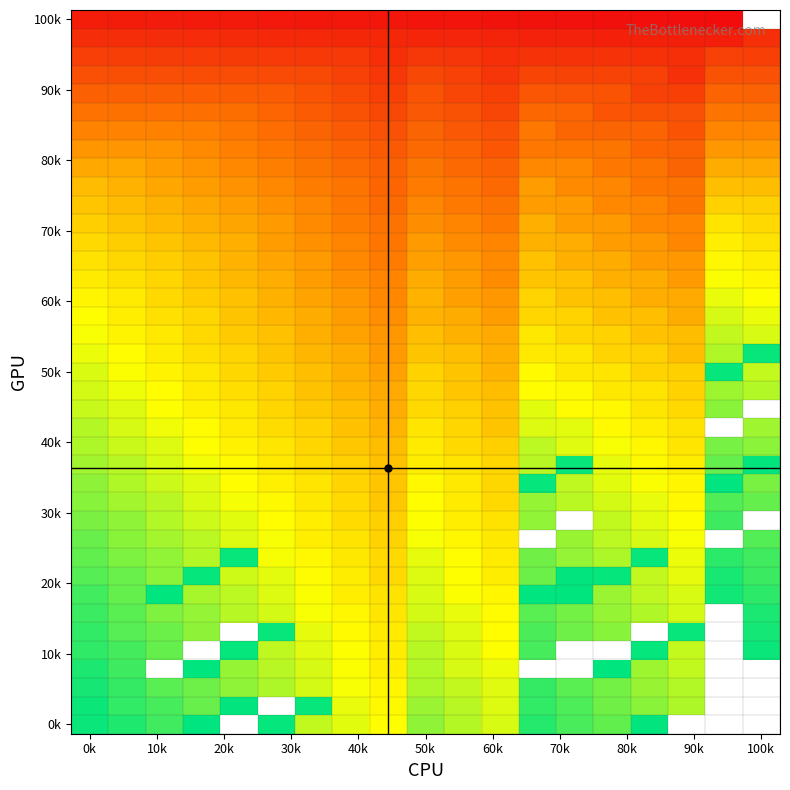

What is the smallest value displayed?

1.0